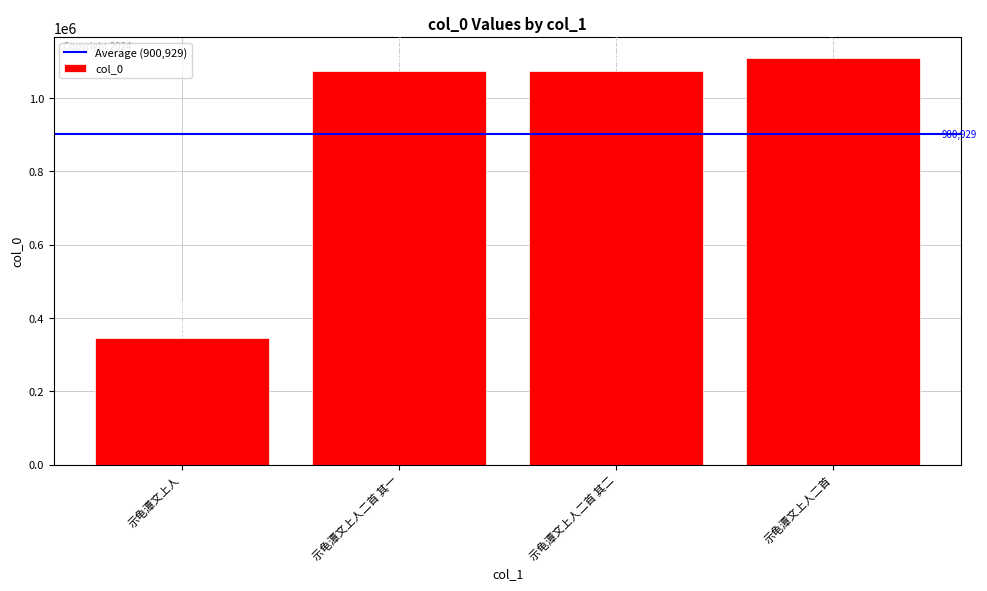

The chart shows a value of 1073806 at 示龟潭文上人二首 其一. True or false?

True